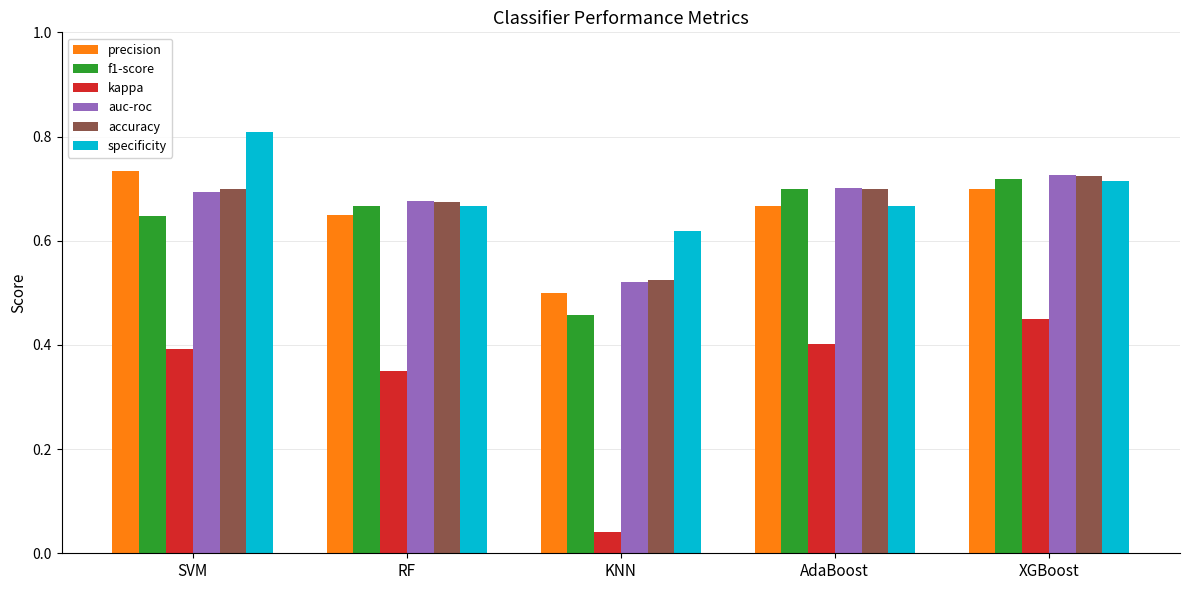

Count the specificity values in the range 0 to 1.

5